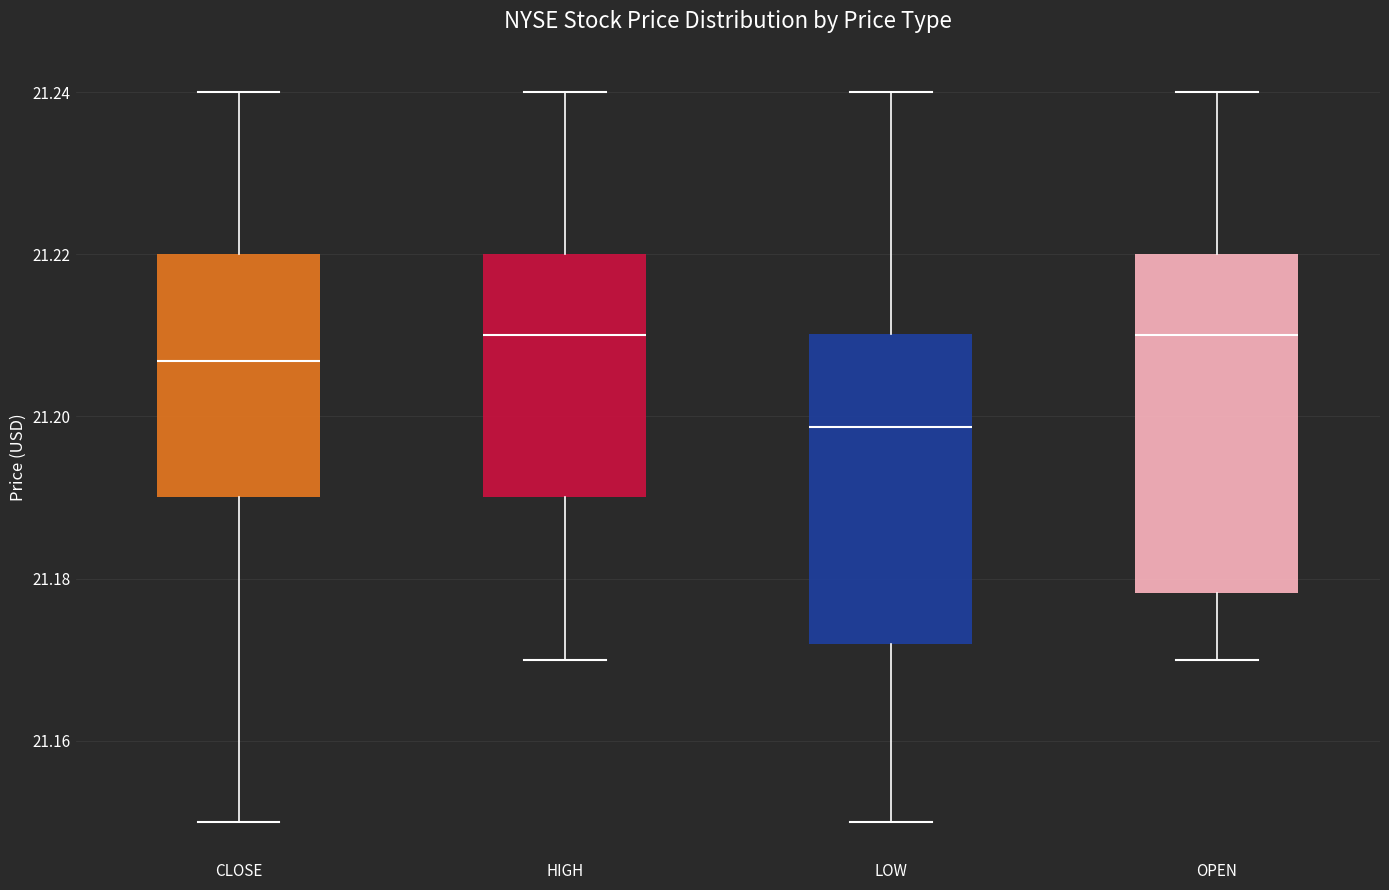

Reading left to right, read every box against the y-axis: the position of its median line, the range the box covers, and the ends of its whiskers. The values are not printed on the chart, so give them approximately, as read against the axis.

CLOSE: median 21.206, box 21.190 to 21.220, whiskers 21.150 to 21.240
HIGH: median 21.210, box 21.190 to 21.220, whiskers 21.170 to 21.240
LOW: median 21.198, box 21.172 to 21.210, whiskers 21.150 to 21.240
OPEN: median 21.210, box 21.178 to 21.220, whiskers 21.170 to 21.240